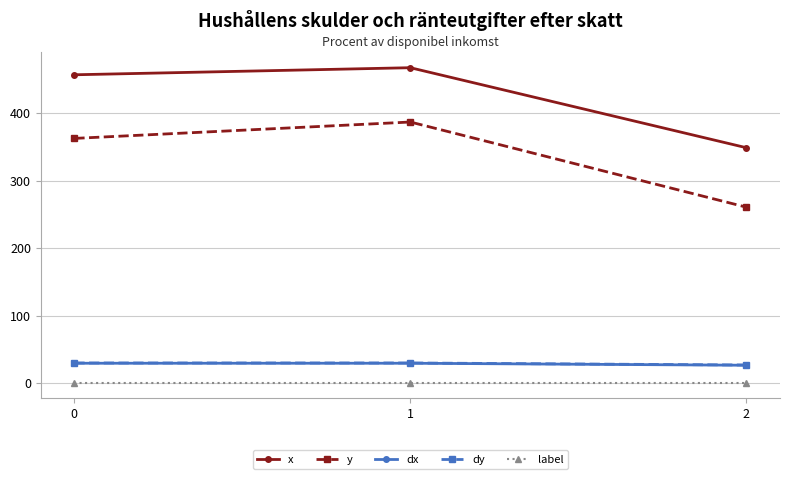

What is the value of the y point at the 3rd from the left?

261.0